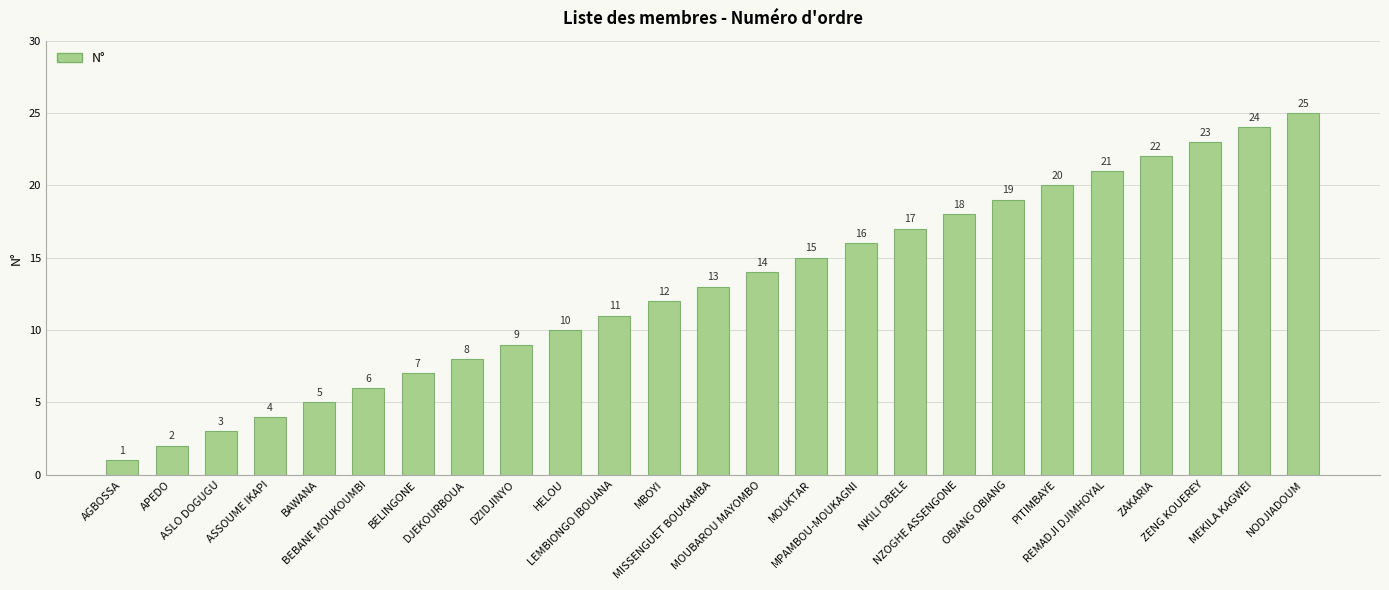

What is the label of the 20th bar from the left?

PITIMBAYE